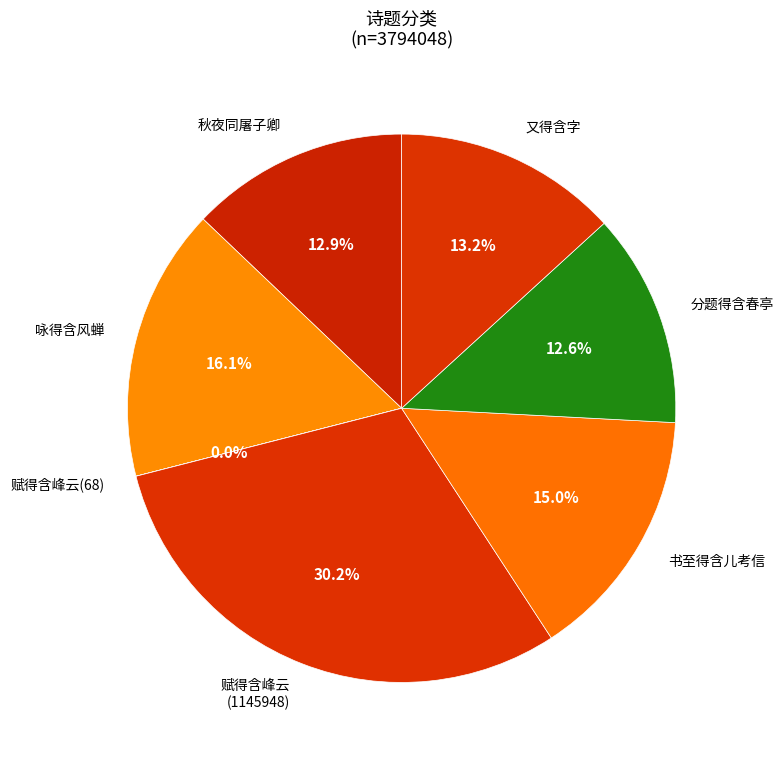

To the nearest percent, what is the difference between the largest and smallest slice percentages?

30%